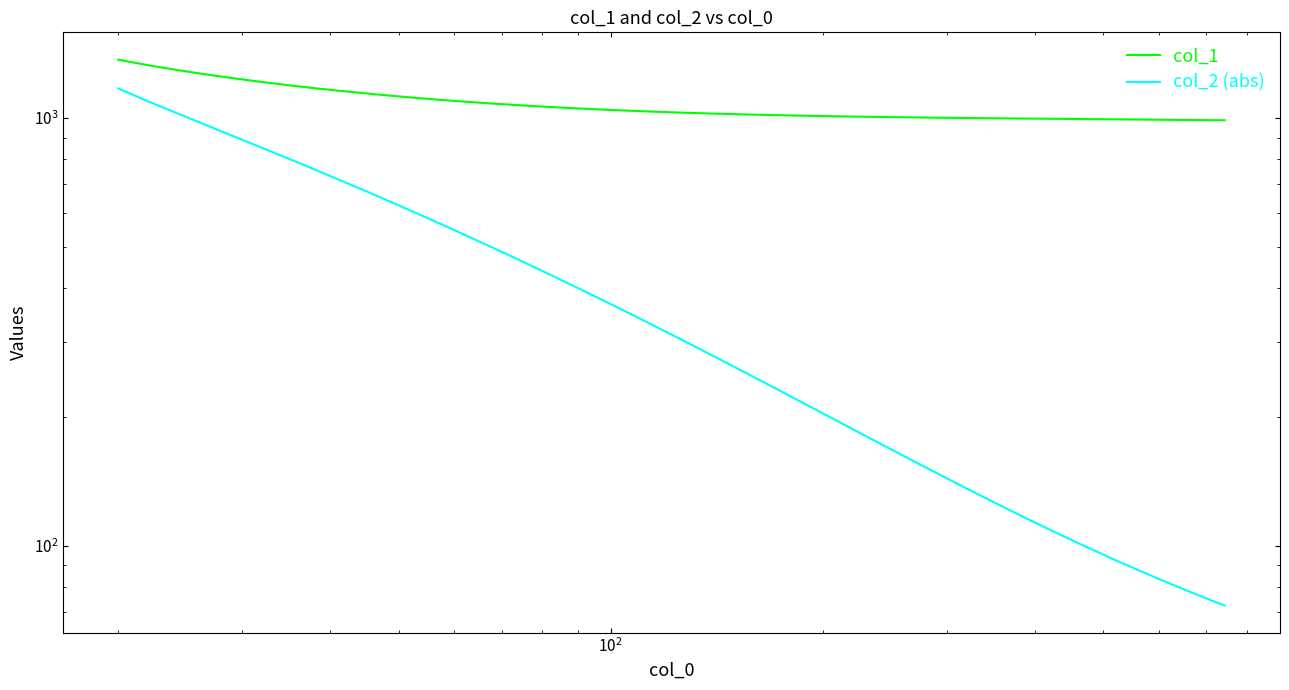

True or false: col_1 and col_2 (abs) cross at least once.

False